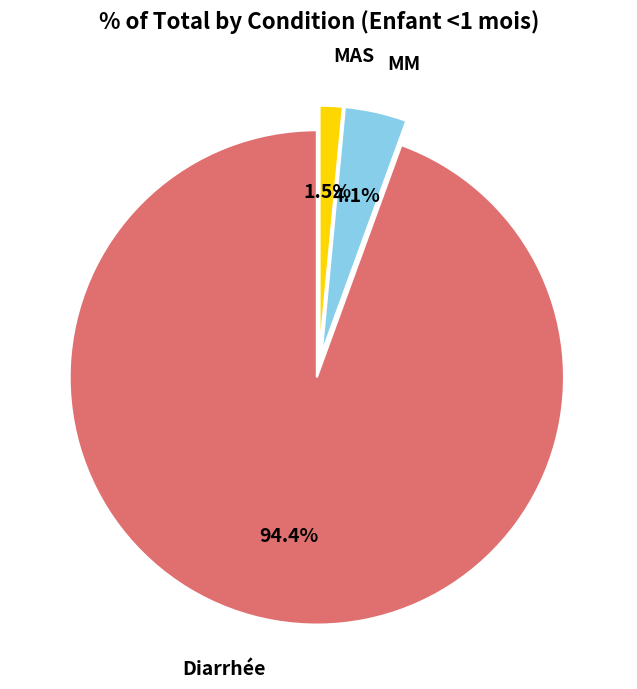

Is there any slice that represents more than half of the pie?

Yes